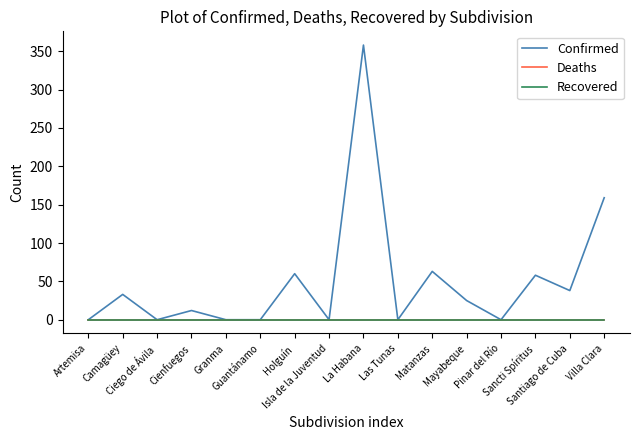

Which has a higher value, Matanzas or Villa Clara?

Villa Clara